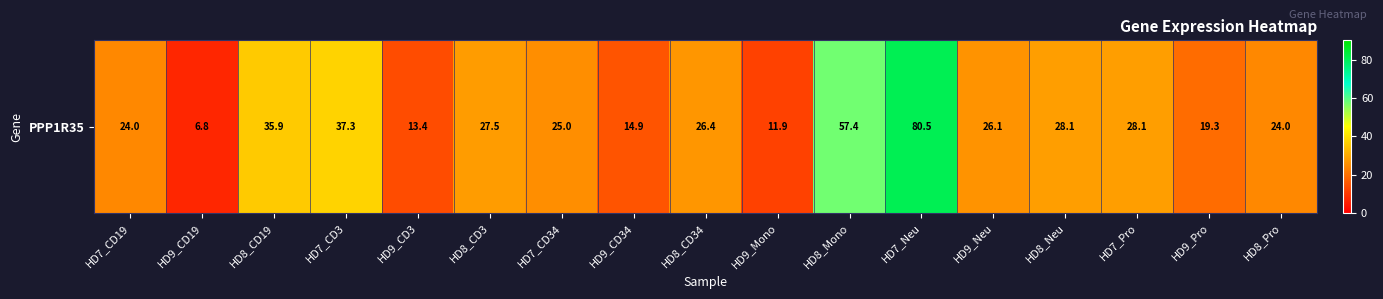

At which label does the data first exceed 26?

HD8_CD19